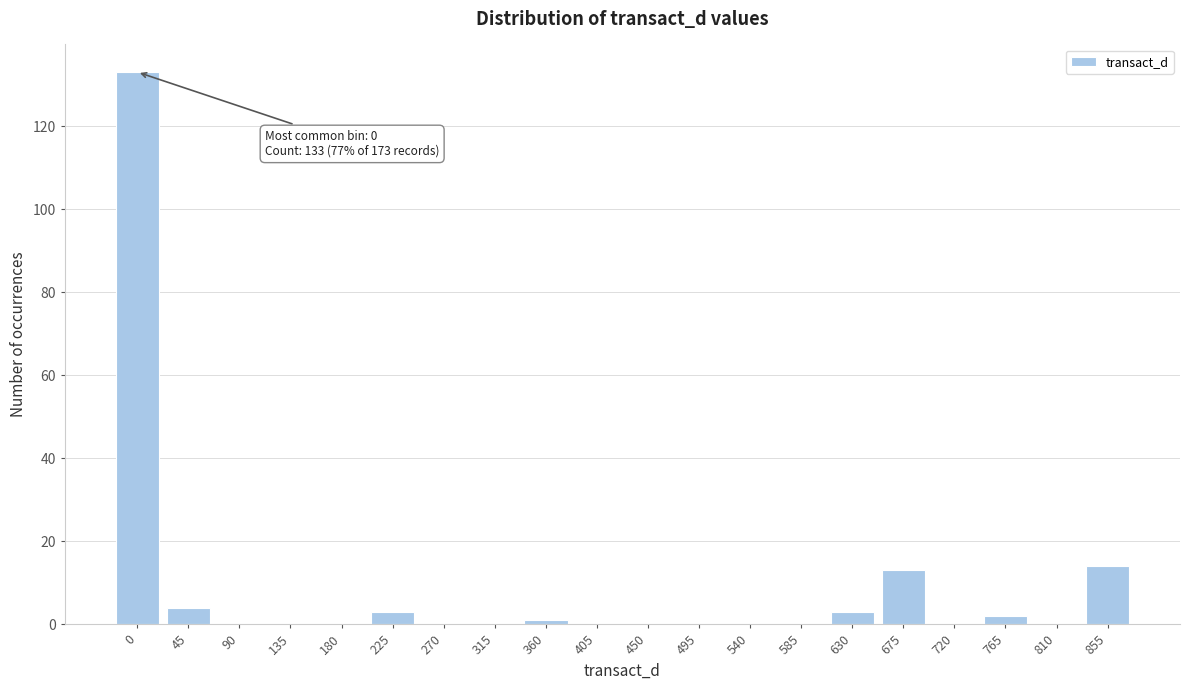

Reading right to left, extract all data points from this chart.

855=14	810=0	765=2	720=0	675=13	630=3	585=0	540=0	495=0	450=0	405=0	360=1	315=0	270=0	225=3	180=0	135=0	90=0	45=4	0=133